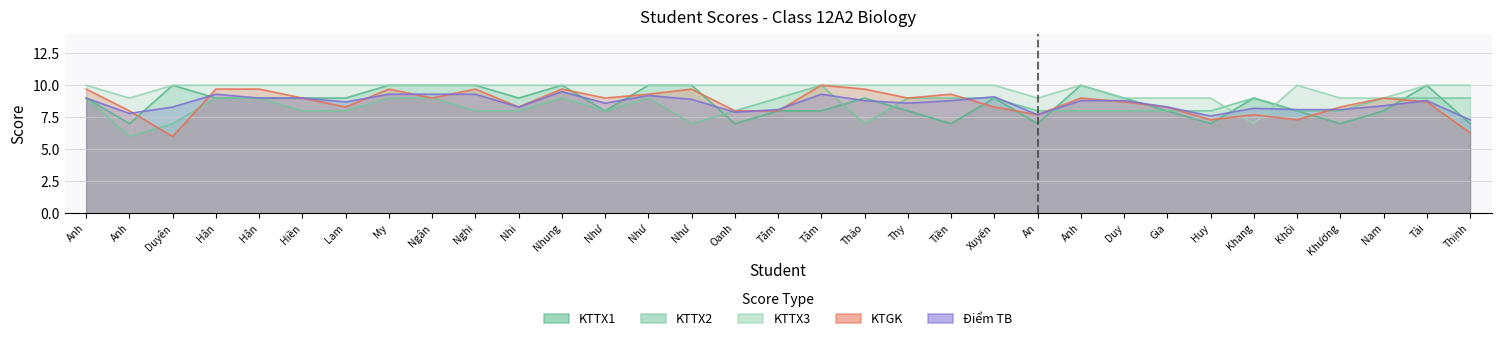

What is the highest value of the KTTX1 series?

10.0